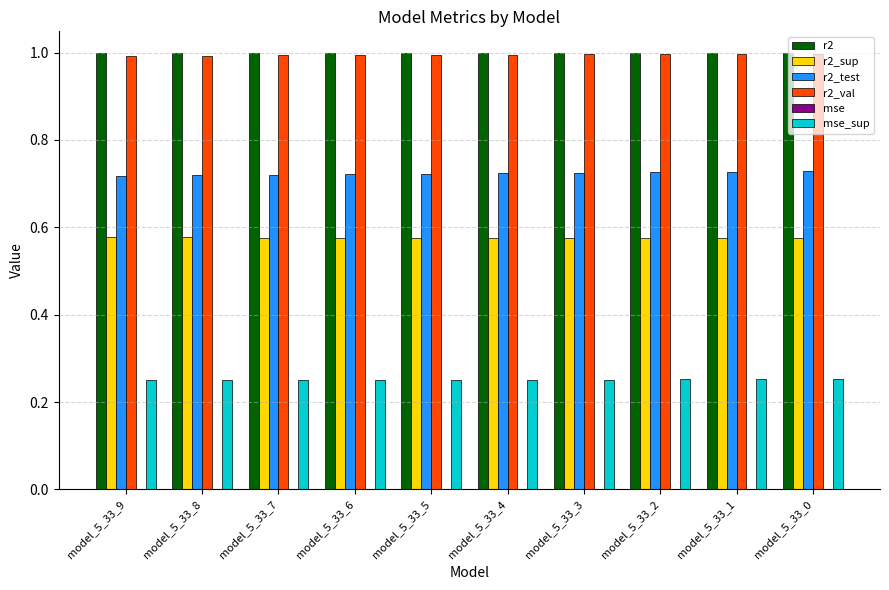

Does the chart contain stacked bars?

No